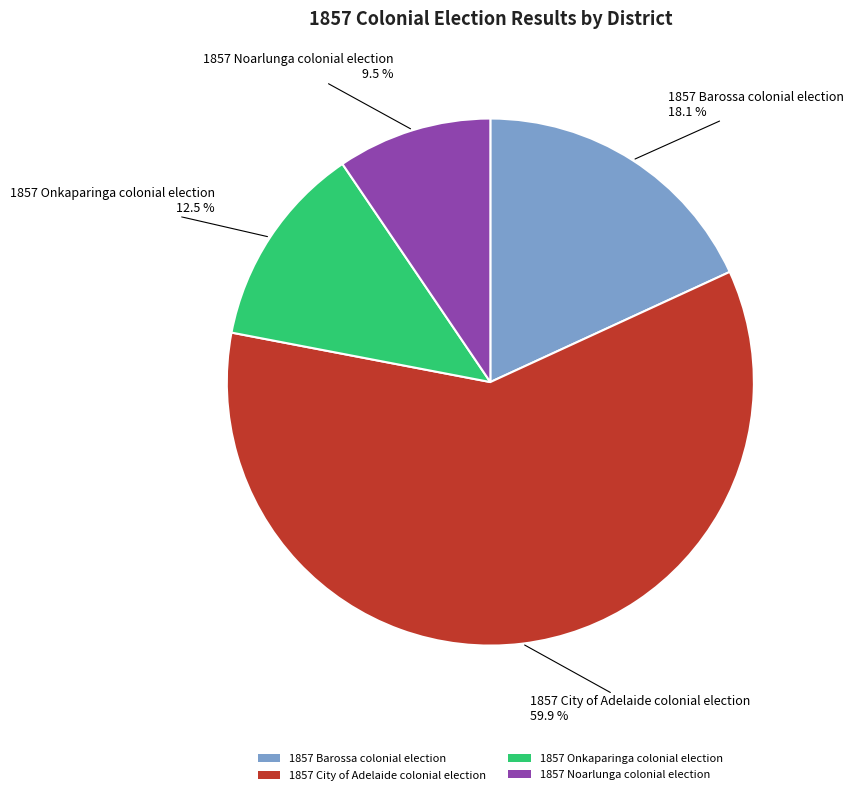

Which slice is the smallest?

1857 Noarlunga colonial election